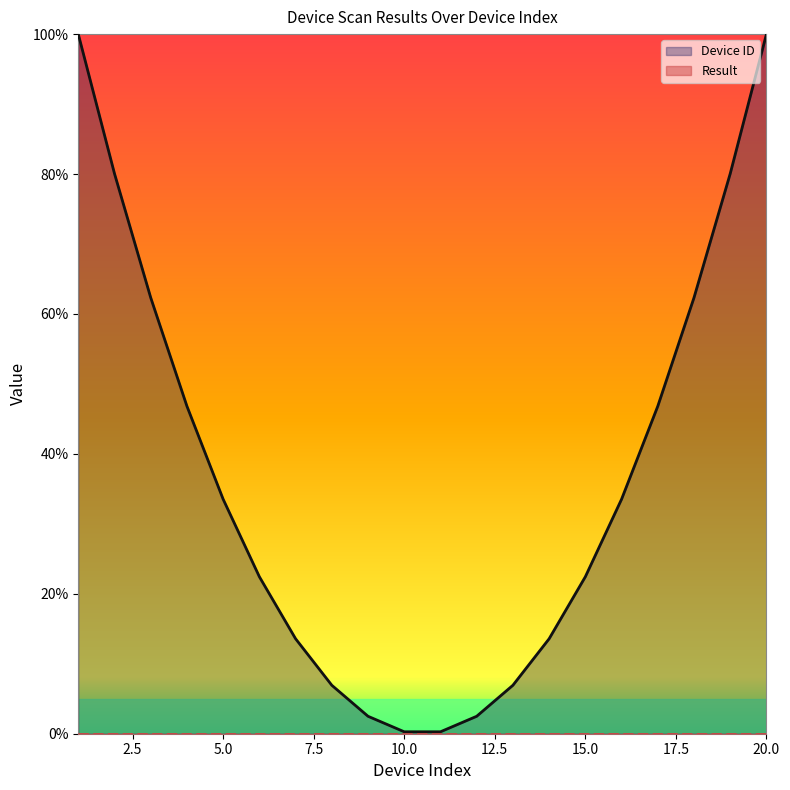

Reading left to right, list all the values displayed in this chart.

Device ID: 100.0	80.1	62.3	46.8	33.5	22.4	13.6	6.9	2.5	0.3	0.3	2.5	6.9	13.6	22.4	33.5	46.8	62.3	80.1	100.0
Result: 0.0	0.0	0.0	0.0	0.0	0.0	0.0	0.0	0.0	0.0	0.0	0.0	0.0	0.0	0.0	0.0	0.0	0.0	0.0	0.0